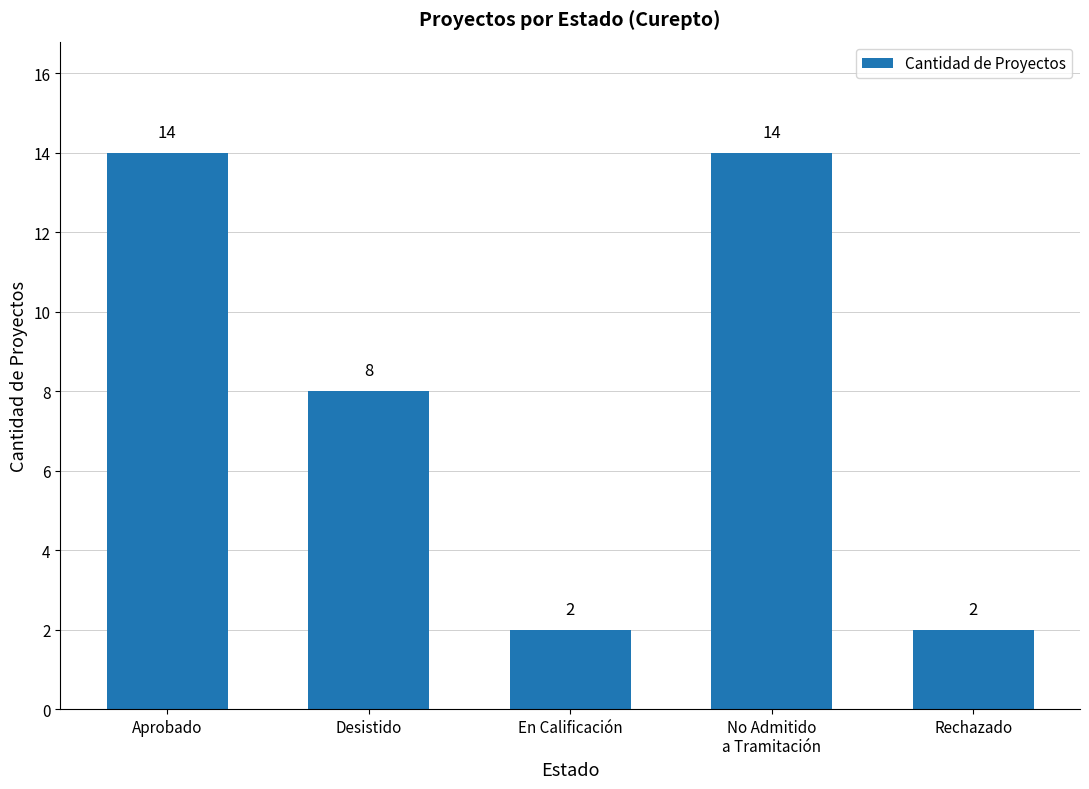

Are the bars grouped side by side (vs. stacked)?

No